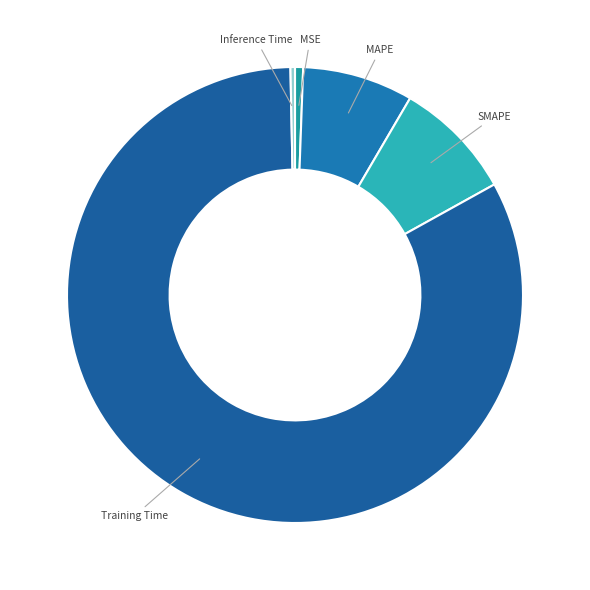

Does MSE account for over 50% of the chart?

No